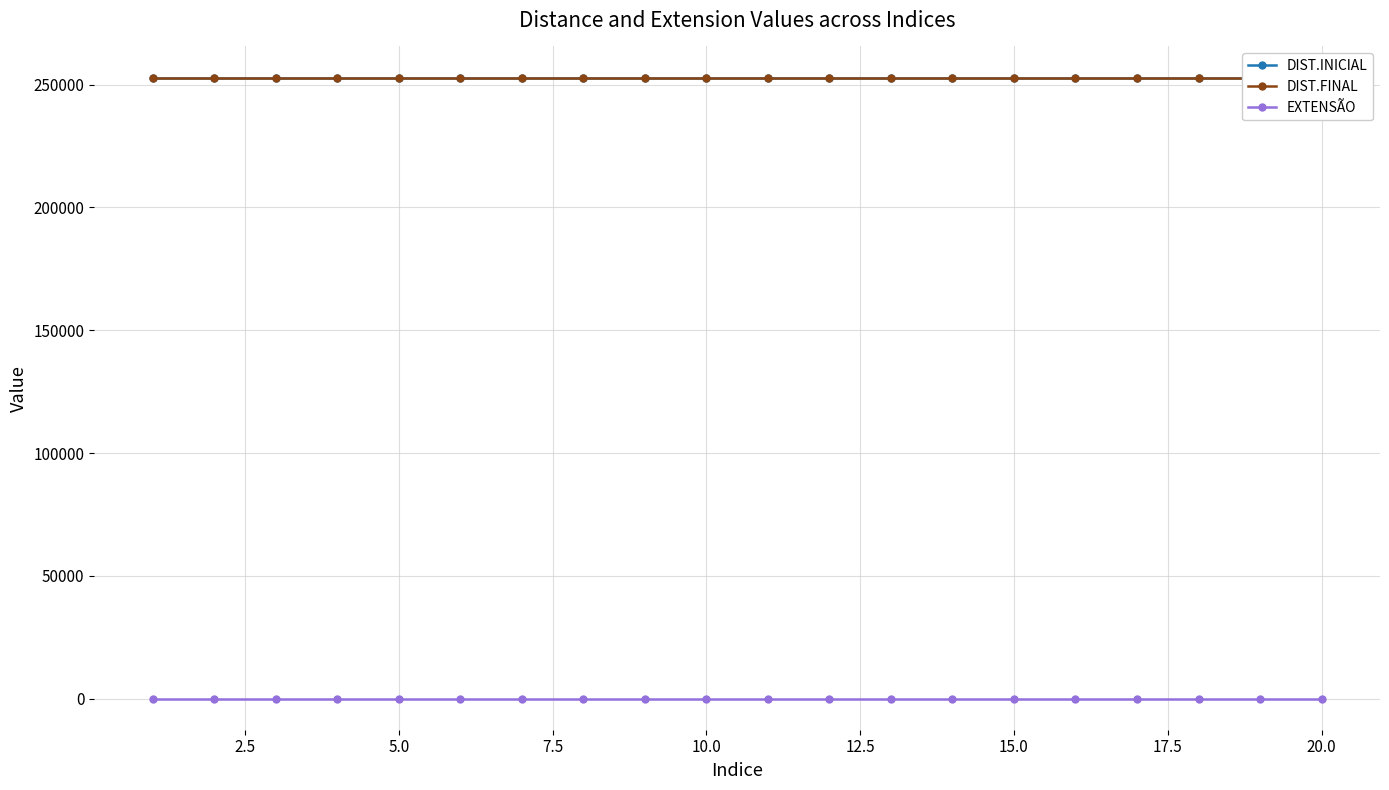

True or false: DIST.INICIAL and DIST.FINAL intersect in this chart.

False